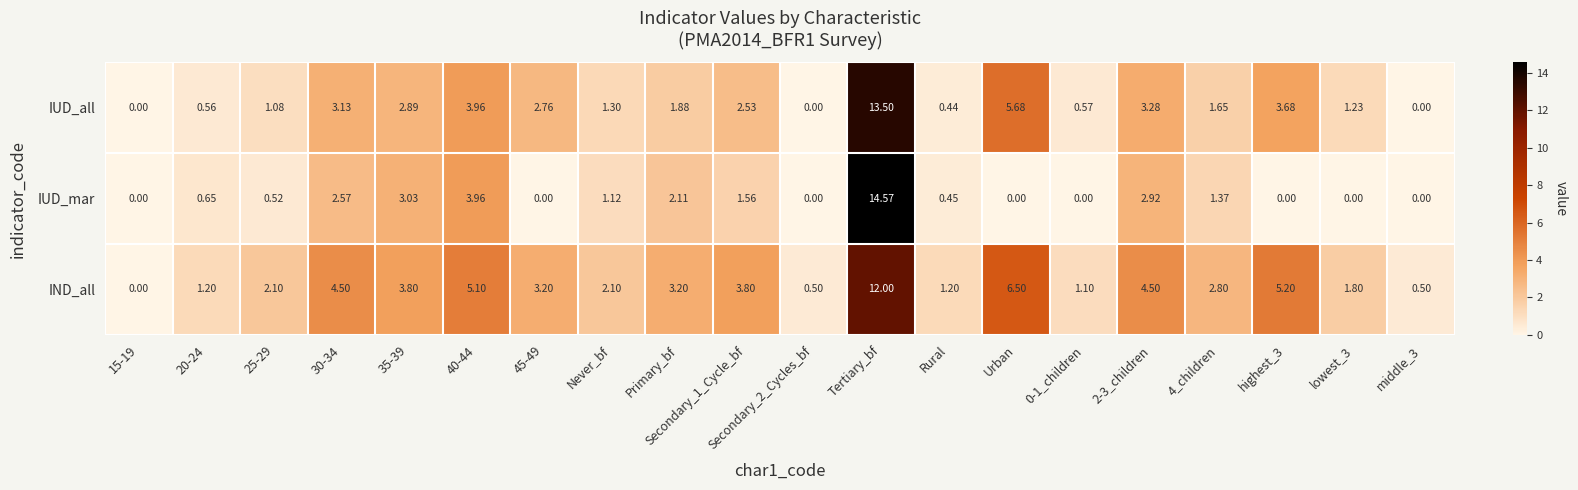

At which label is IND_all closest to 6?

Urban